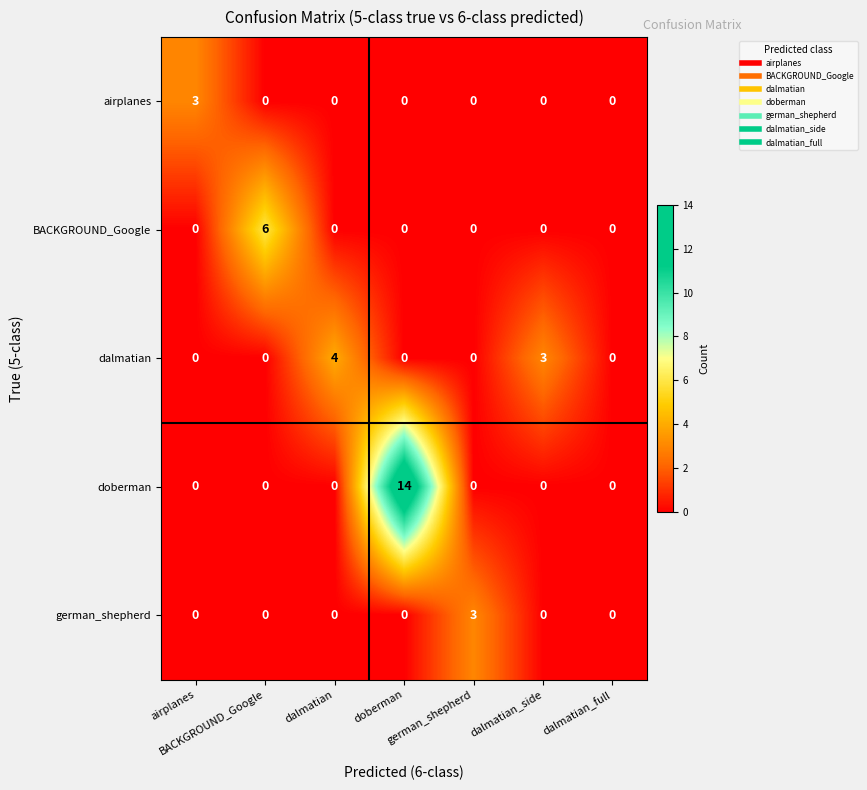

At how many categories does at least one series exceed 1?

6